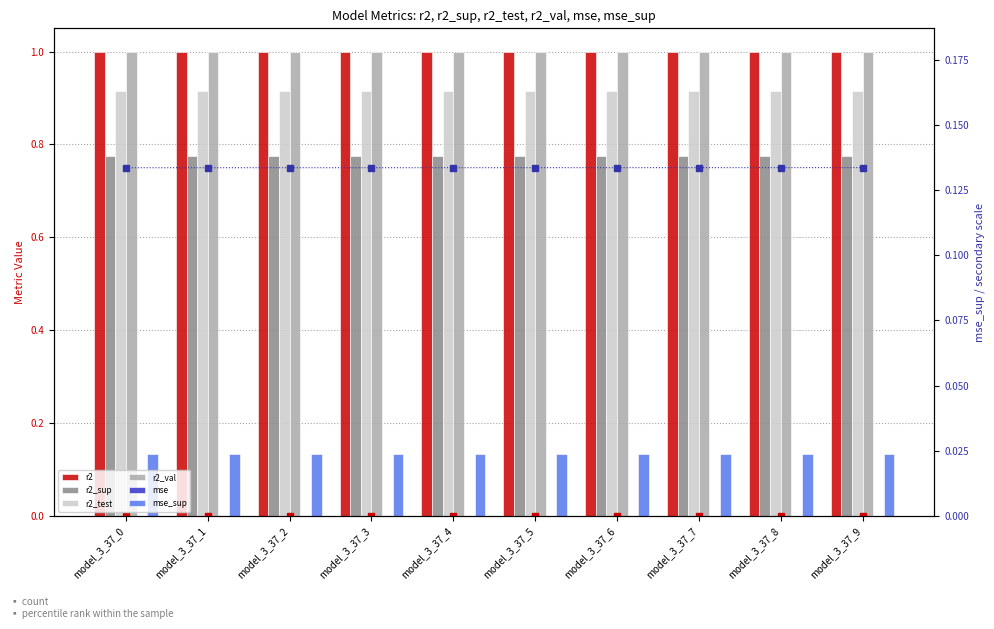

What is the minimum value for r2_sup?

0.8